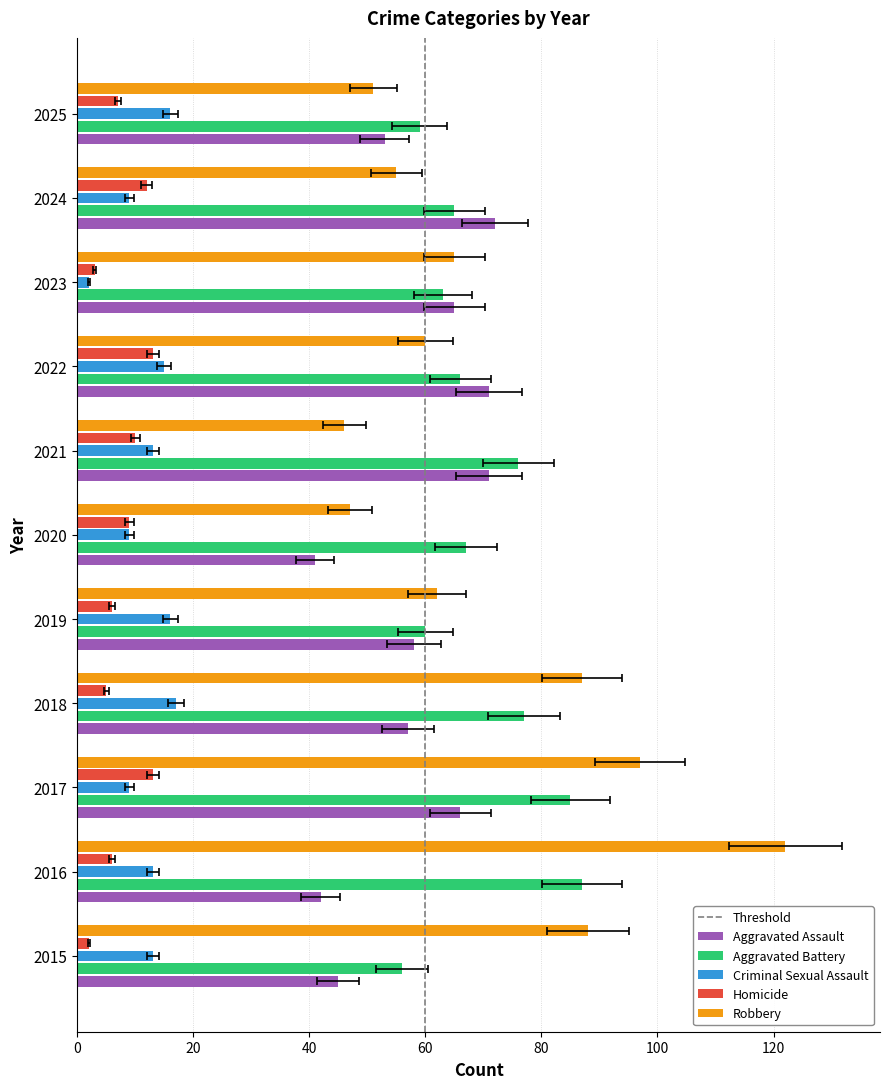

At which category does the chart reach its minimum across all series?

2023